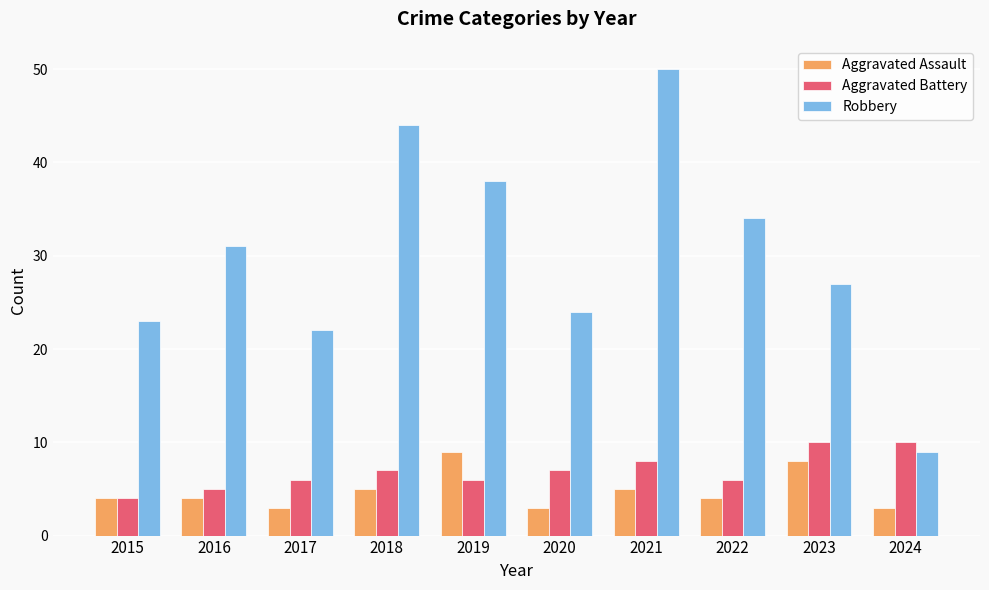

The value of Aggravated Assault at 2023 is 11. True or false?

False